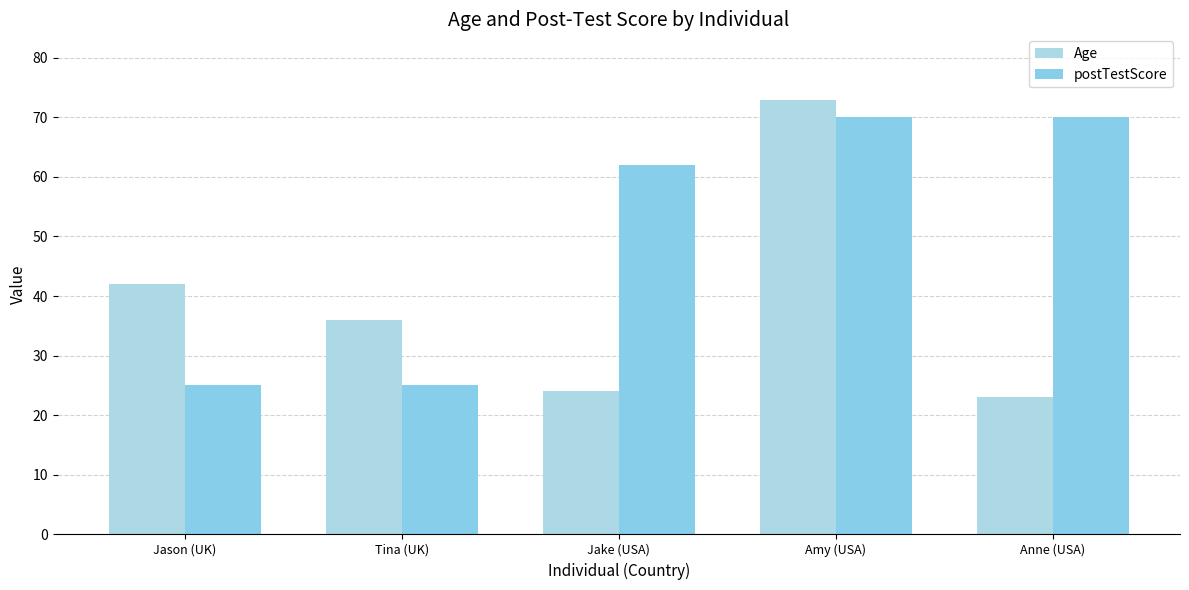

Read the postTestScore value at Jason (UK), to the nearest 5.

25